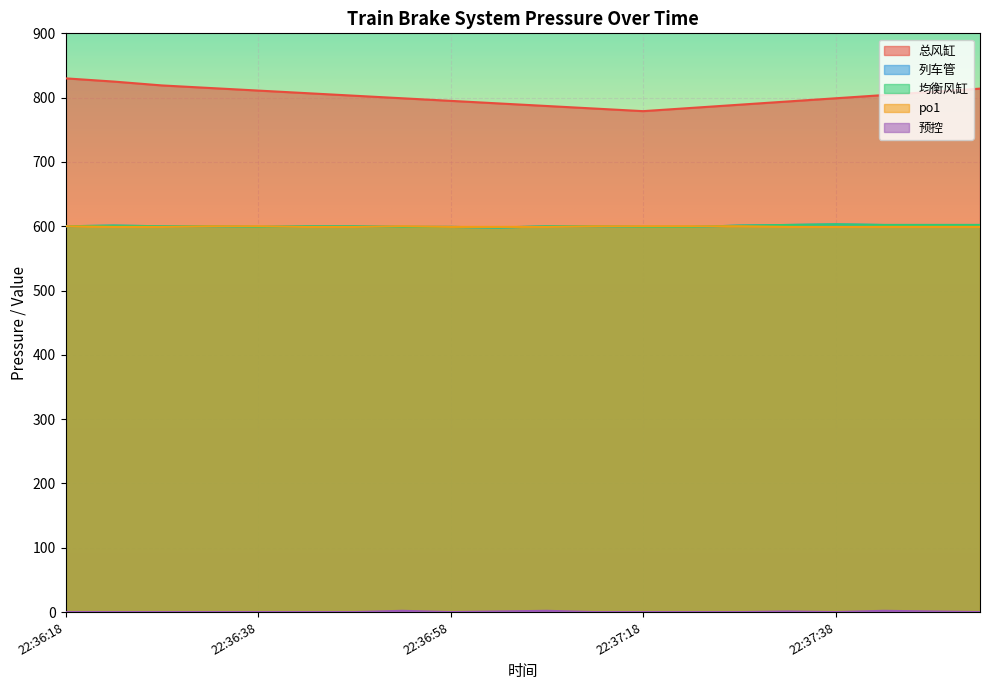

How many lines are shown in the chart?

5